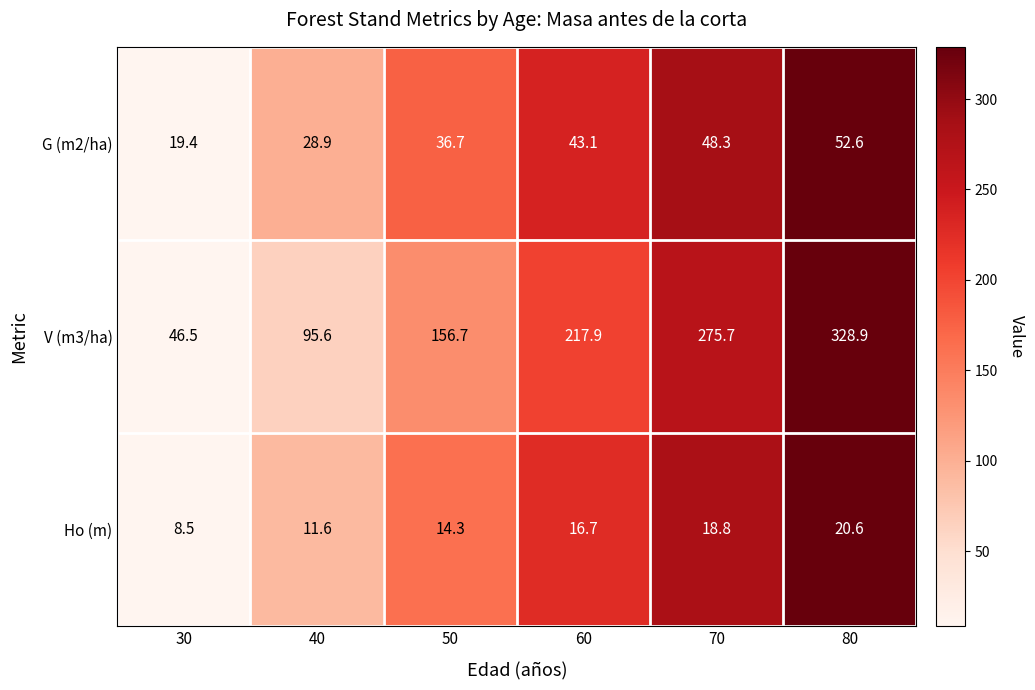

At which label does G (m2/ha) first exceed 43?

60